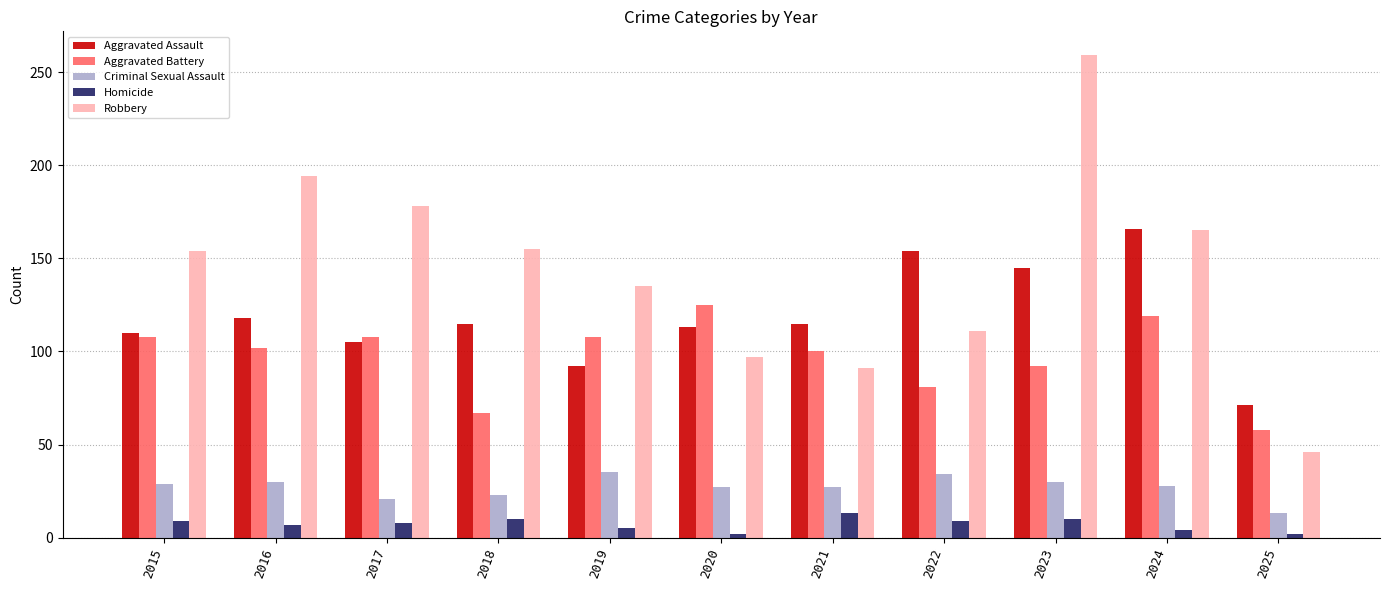

Rank the series by their maximum value, from highest to lowest.

Robbery, Aggravated Assault, Aggravated Battery, Criminal Sexual Assault, Homicide